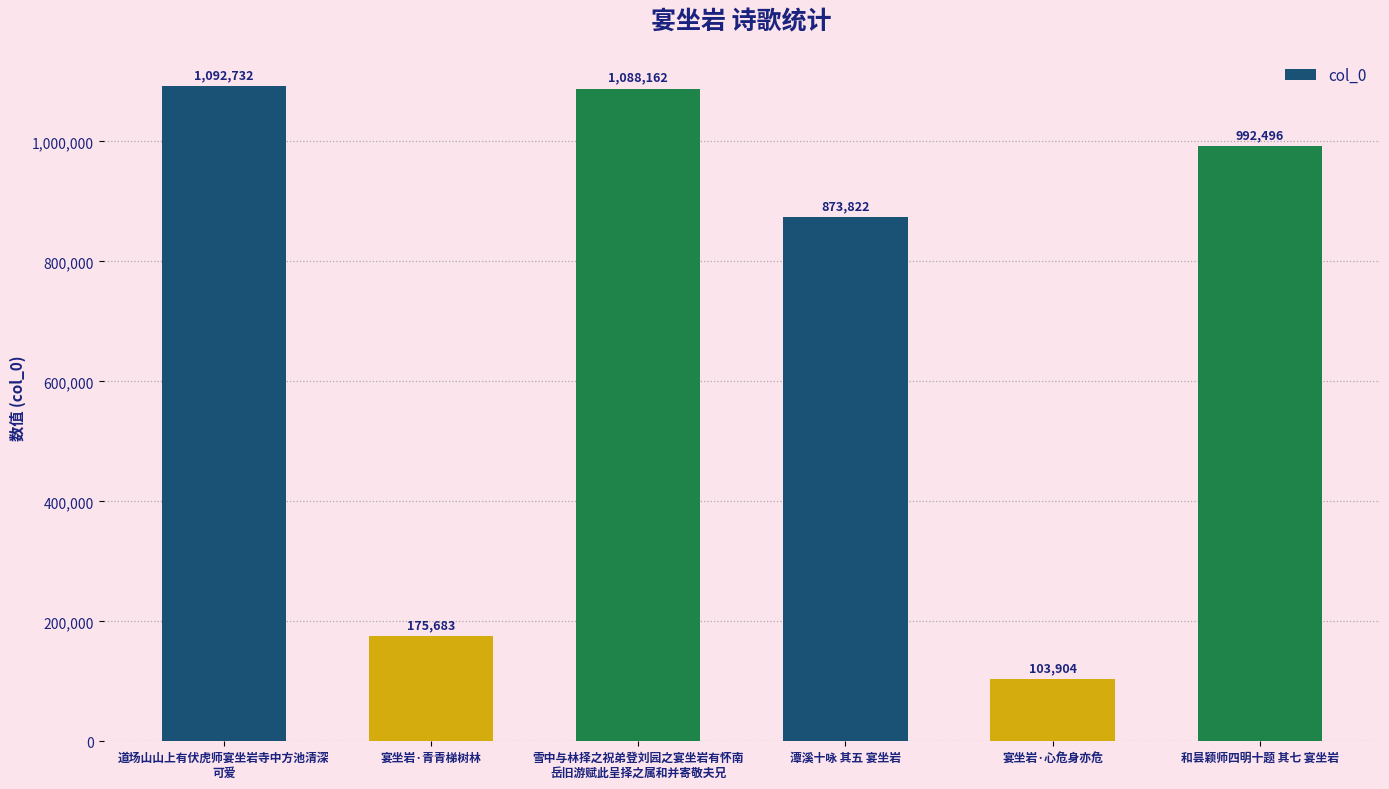

List the labels in order of value, largest first.

道场山山上有伏虎师宴坐岩寺中方池清深
可爱, 雪中与林择之祝弟登刘园之宴坐岩有怀南
岳旧游赋此呈择之属和并寄敬夫兄, 和昙颖师四明十题 其七 宴坐岩, 潭溪十咏 其五 宴坐岩, 宴坐岩·青青梯树林, 宴坐岩·心危身亦危